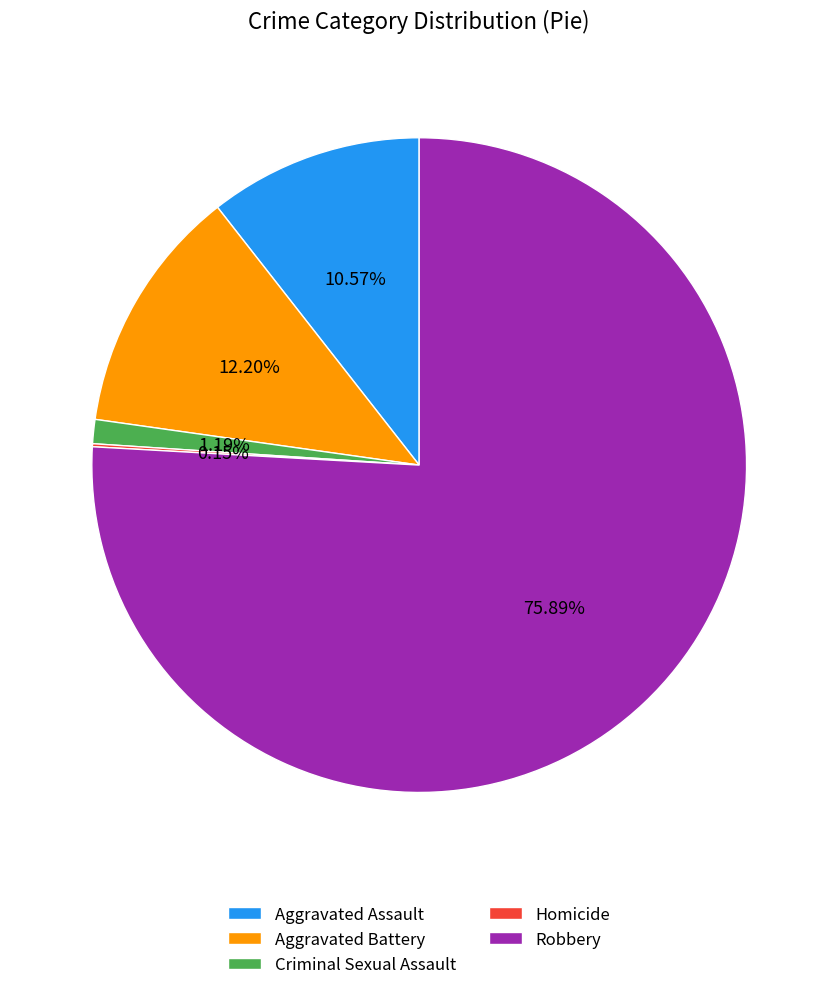

Which category has the biggest portion of the pie?

Robbery